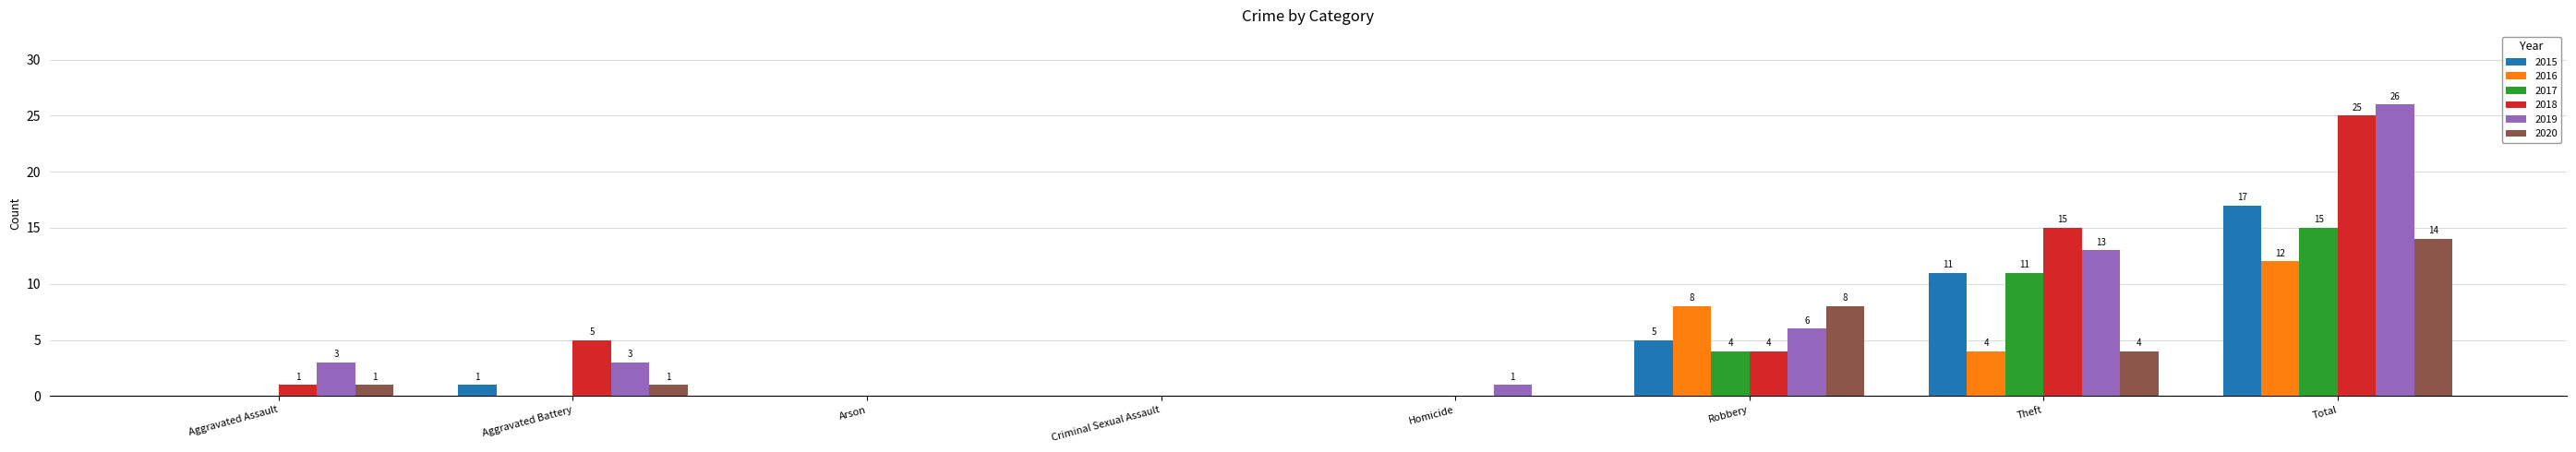

Reading left to right, list all the values displayed in this chart.

2015: Aggravated Assault=0	Aggravated Battery=1	Arson=0	Criminal Sexual Assault=0	Homicide=0	Robbery=5	Theft=11	Total=17
2016: Aggravated Assault=0	Aggravated Battery=0	Arson=0	Criminal Sexual Assault=0	Homicide=0	Robbery=8	Theft=4	Total=12
2017: Aggravated Assault=0	Aggravated Battery=0	Arson=0	Criminal Sexual Assault=0	Homicide=0	Robbery=4	Theft=11	Total=15
2018: Aggravated Assault=1	Aggravated Battery=5	Arson=0	Criminal Sexual Assault=0	Homicide=0	Robbery=4	Theft=15	Total=25
2019: Aggravated Assault=3	Aggravated Battery=3	Arson=0	Criminal Sexual Assault=0	Homicide=1	Robbery=6	Theft=13	Total=26
2020: Aggravated Assault=1	Aggravated Battery=1	Arson=0	Criminal Sexual Assault=0	Homicide=0	Robbery=8	Theft=4	Total=14